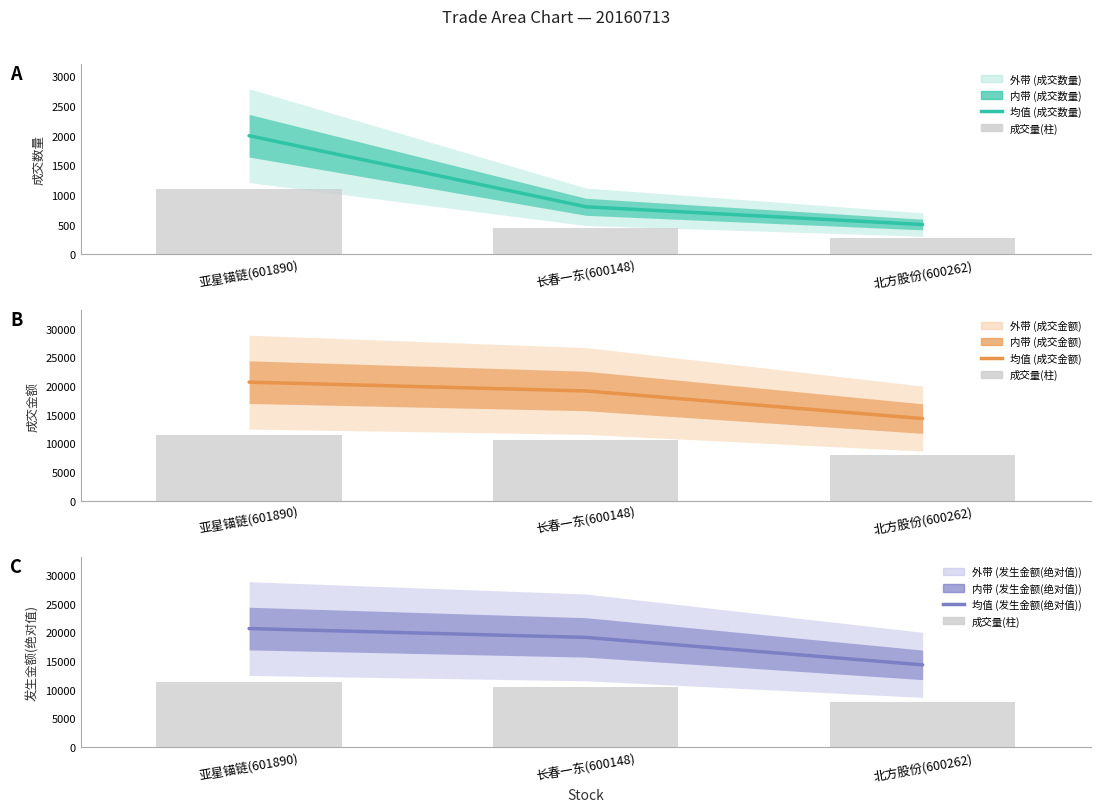

At how many categories does at least one series exceed 14273?

3